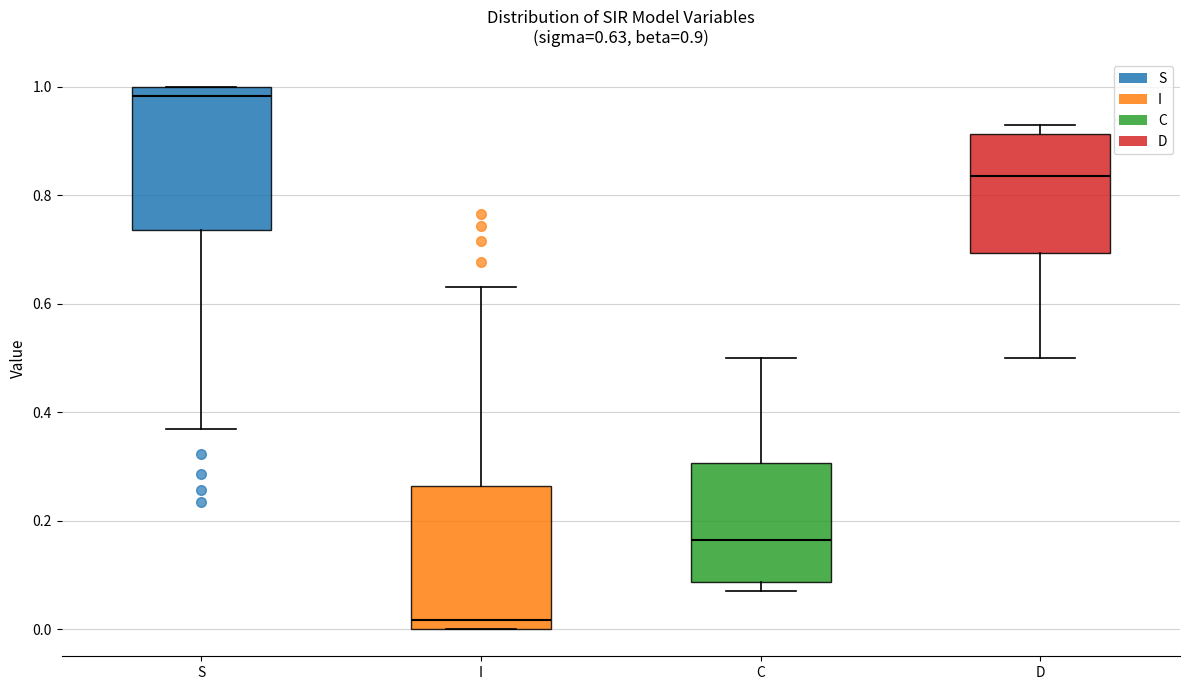

Which box's median line is the highest?

S